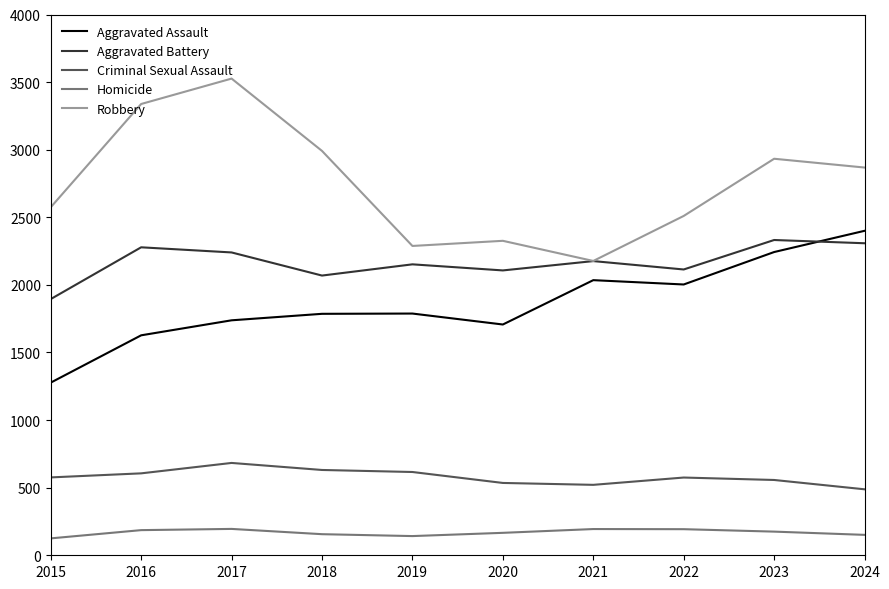

Where is the first local minimum for Aggravated Assault?

2020